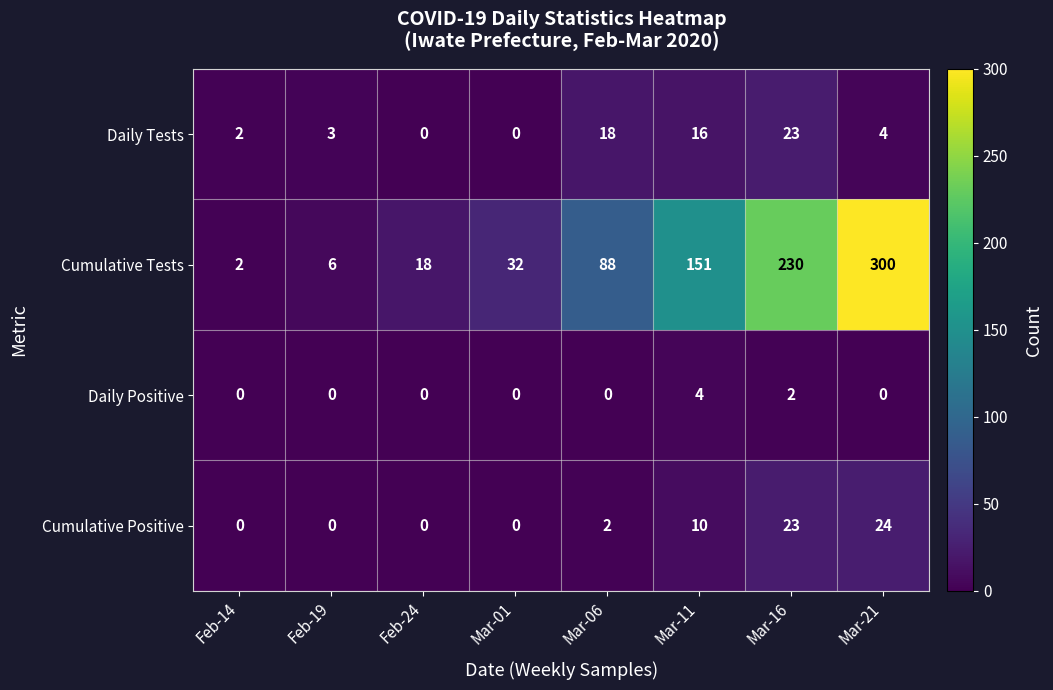

Is it true that Daily Positive equals 7 at Mar-11?

False